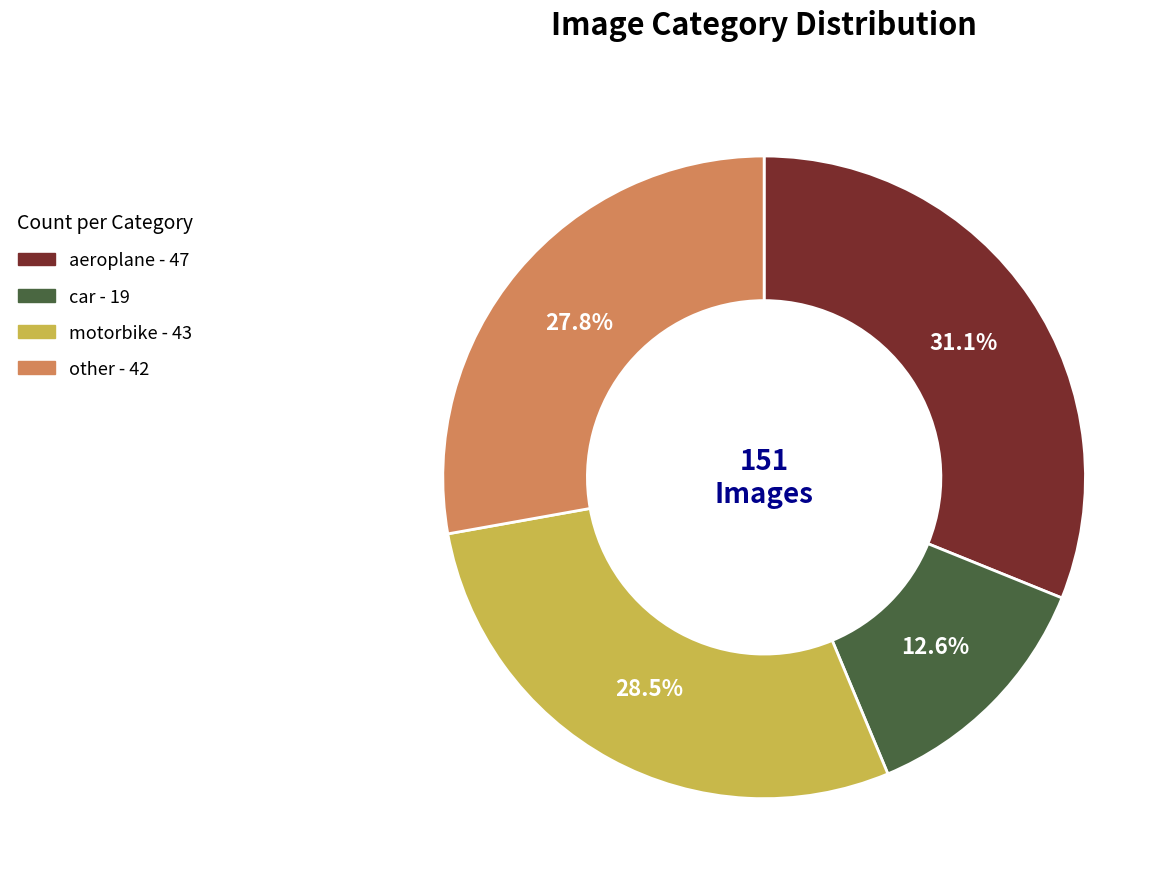

What percentage is the aeroplane slice, to the nearest percent?

31%